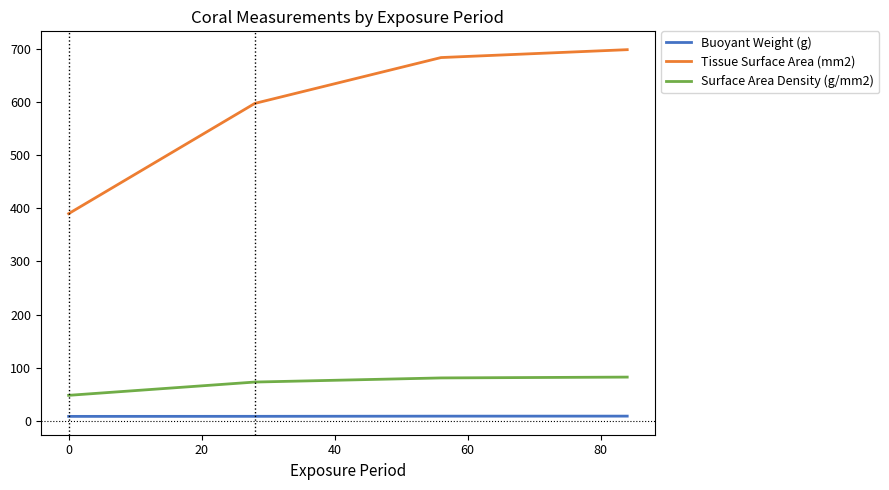

What is the maximum value shown in the chart?

697.9